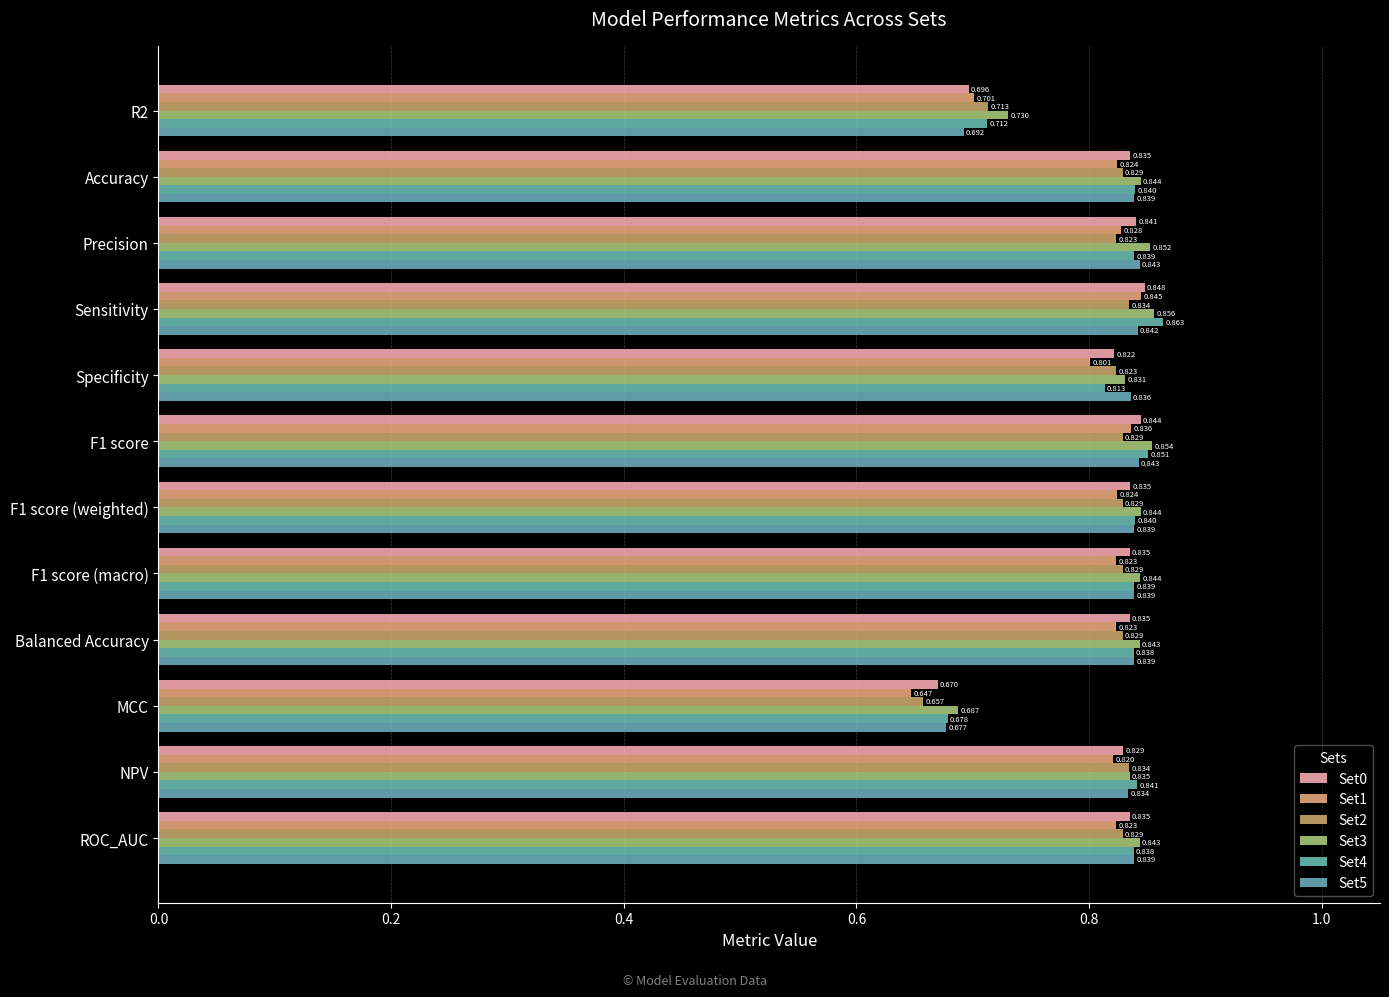

At which category does the chart reach its minimum across all series?

MCC